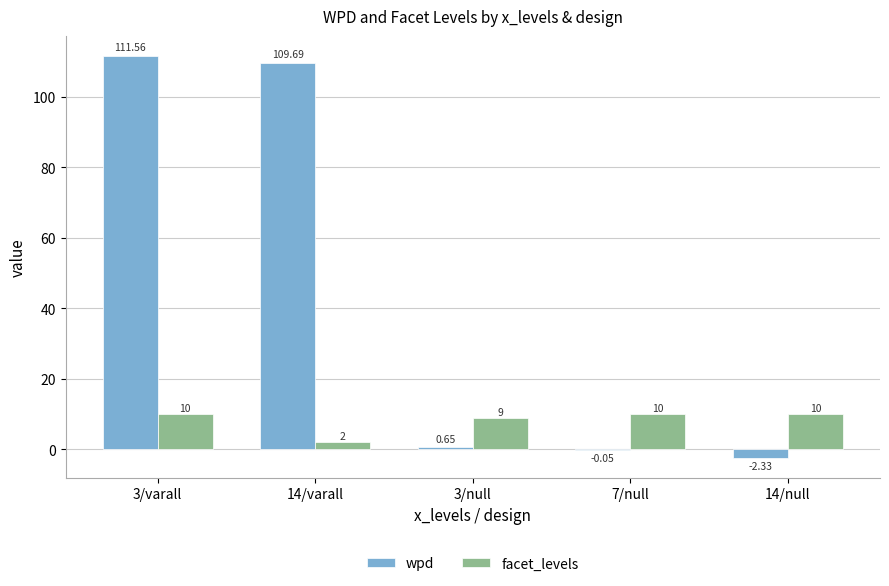

Does the chart contain stacked bars?

No